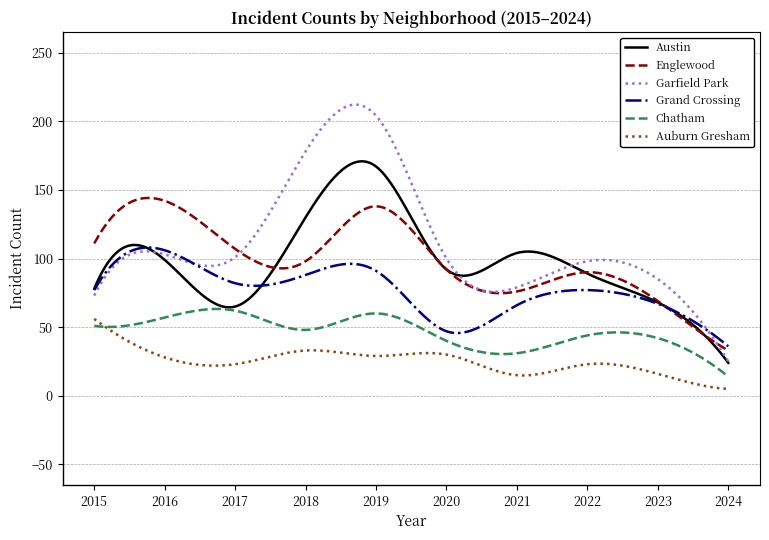

What is the lowest value of the Englewood series?

33.0